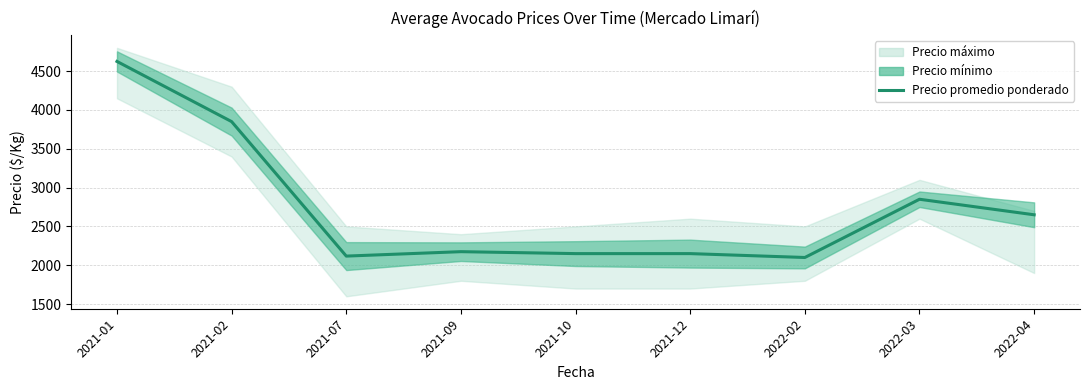

How many data points are above 2175?

4